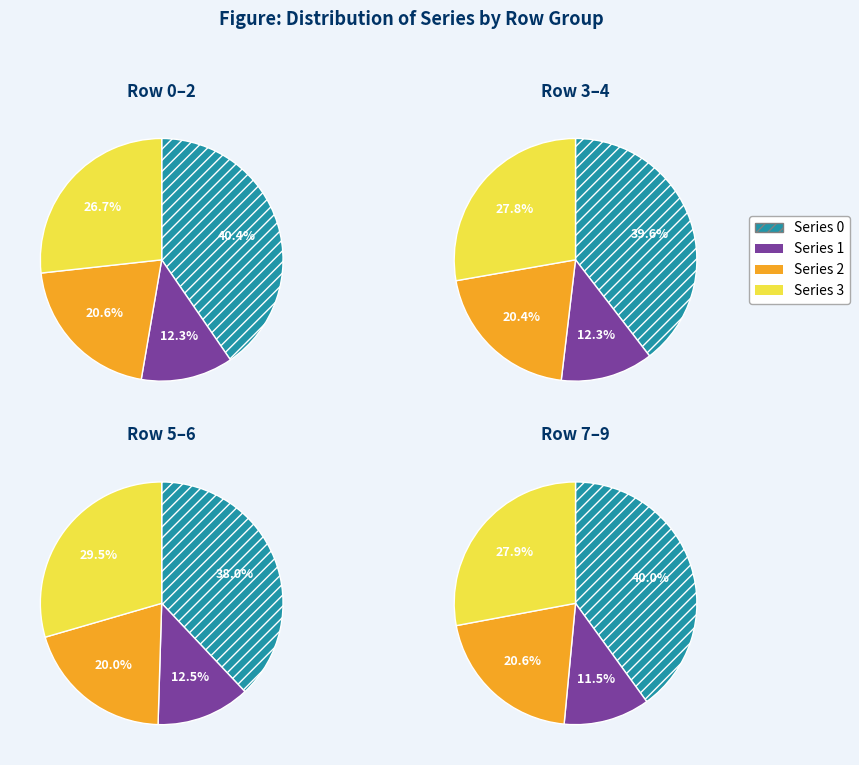

Is there any slice that represents more than half of the pie?

No